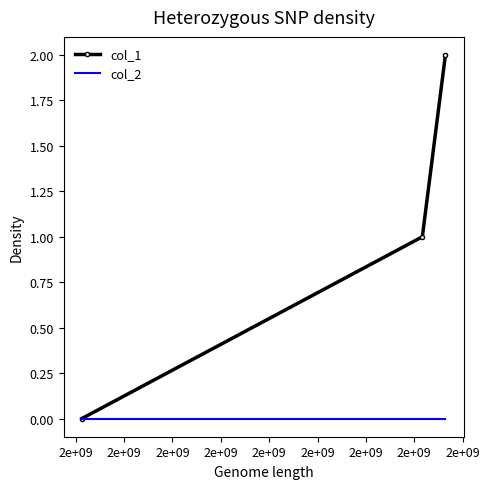

Rank the series by their average value, from highest to lowest.

col_1, col_2